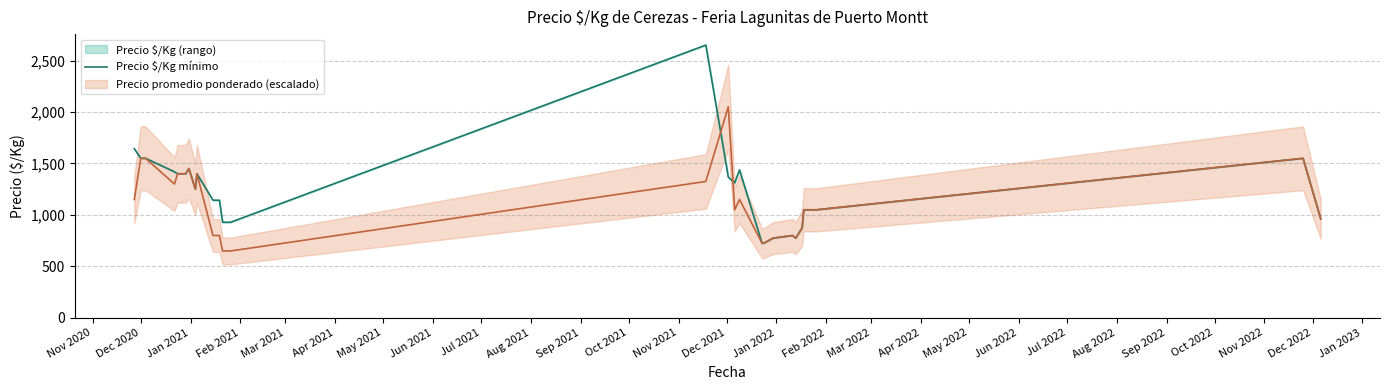

Reading left to right, what are all the values shown in this chart?

1643.0	1550.0	1550.0	1419.0	1400.0	1400.0	1450.0	1250.0	1400.0	1143.0	1143.0	929.0	929.0	929.0	2650.0	1367.0	1312.0	1438.0	725.0	725.0	775.0	800.0	775.0	875.0	1050.0	1050.0	1050.0	1550.0	962.5